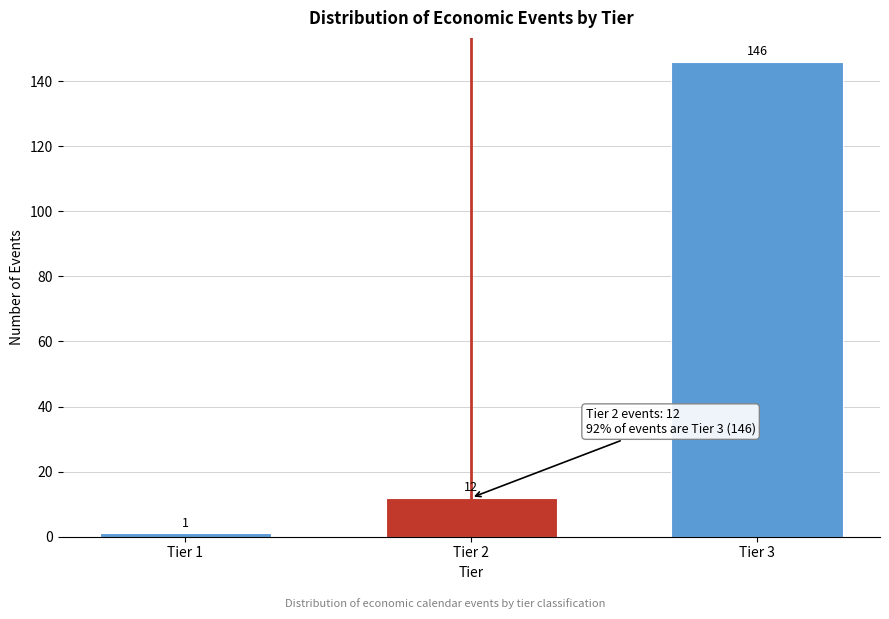

Reading left to right, what are all the values shown in this chart?

1	12	146